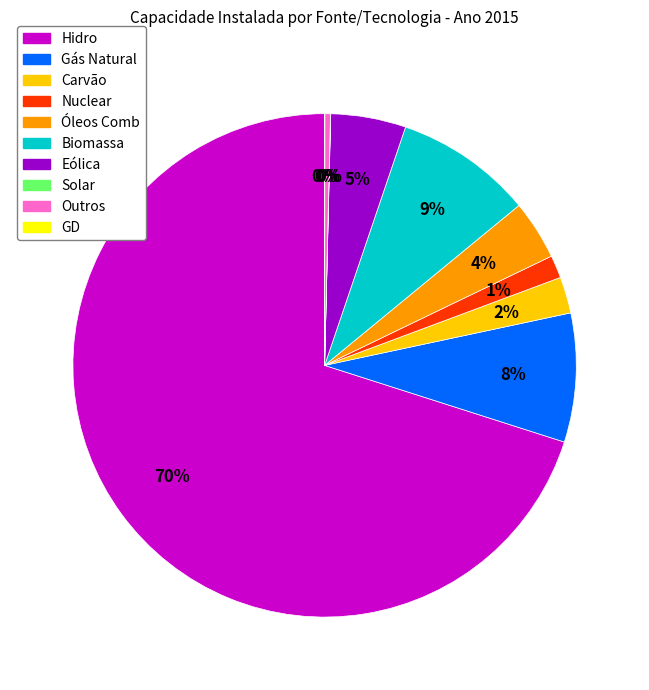

Is there a majority slice in this chart?

Yes